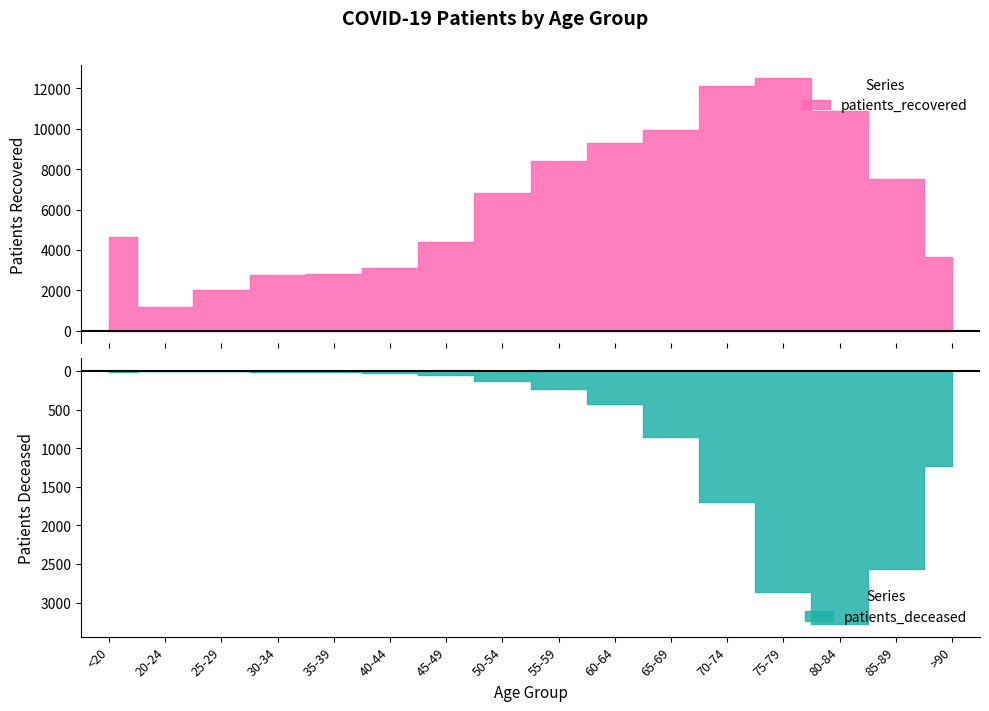

The patients_recovered series shows 2541 at >90. True or false?

False